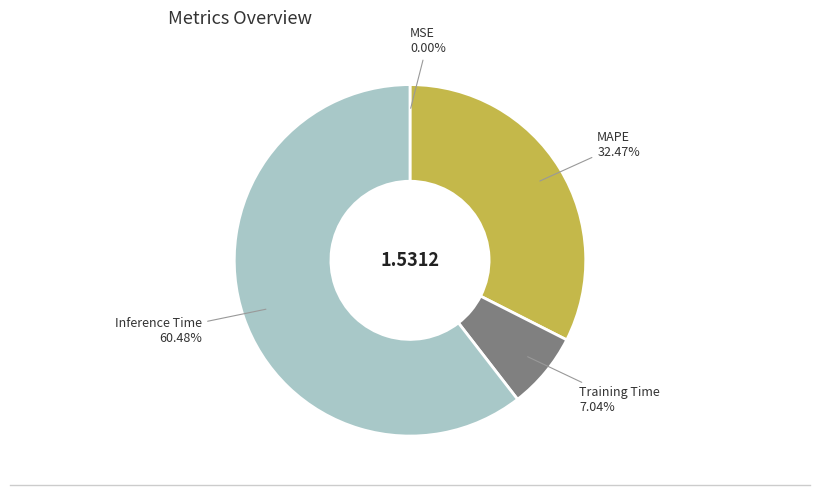

Does any single category account for the majority?

Yes